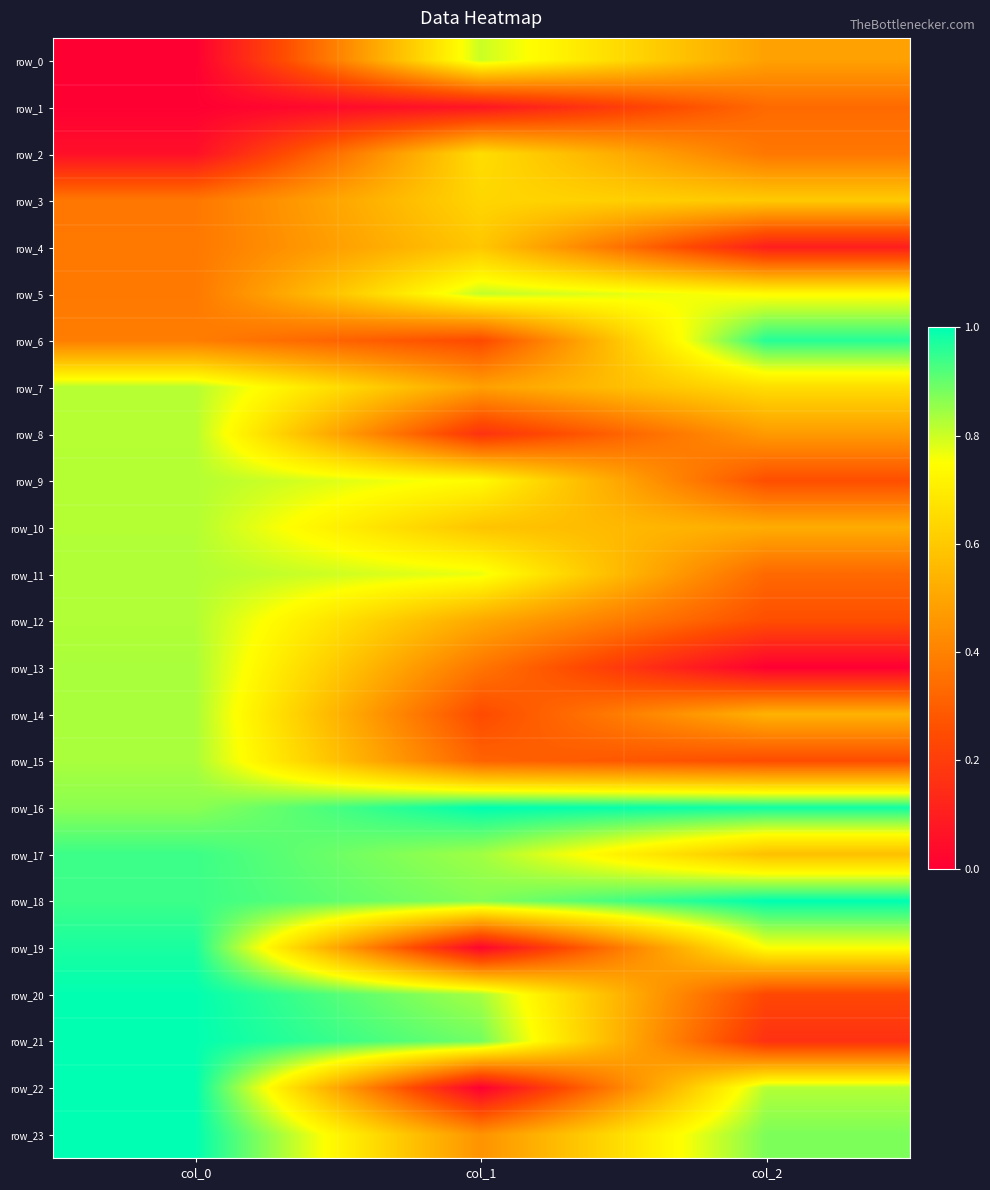

What is the sum of all row_22 values?

1.8